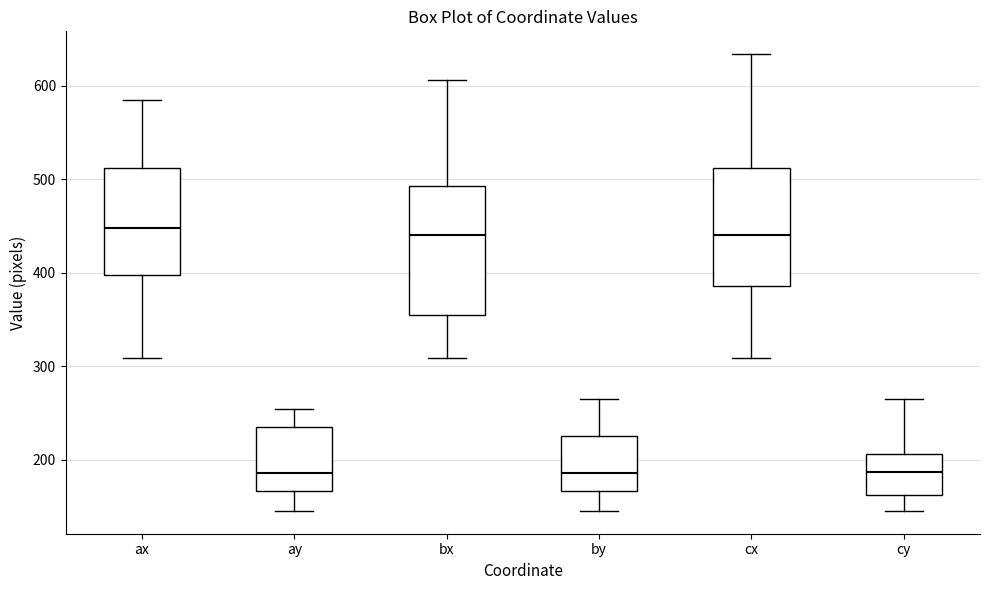

Where is the lower edge of the box for ax on the y-axis? The values are not printed on the chart, so give them approximately, as read against the axis.

400